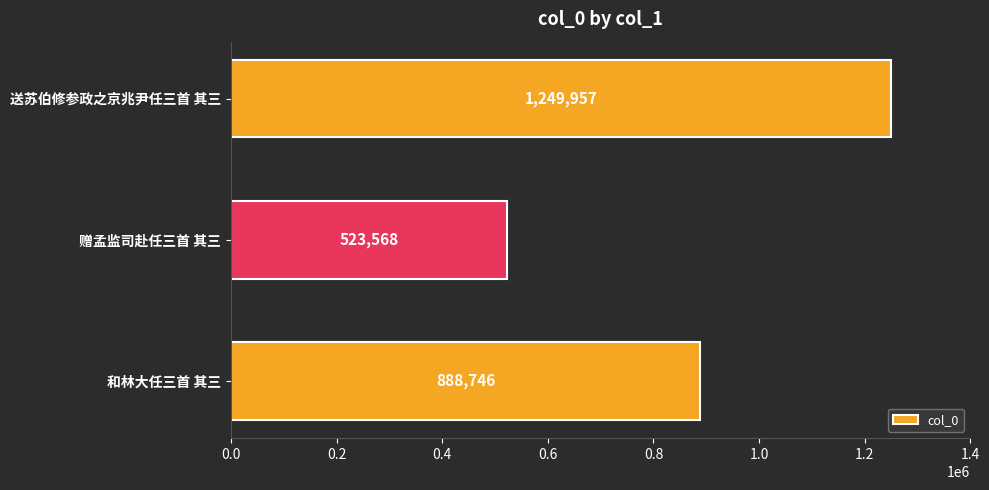

Count the values in the range 523568 to 1249957.

3